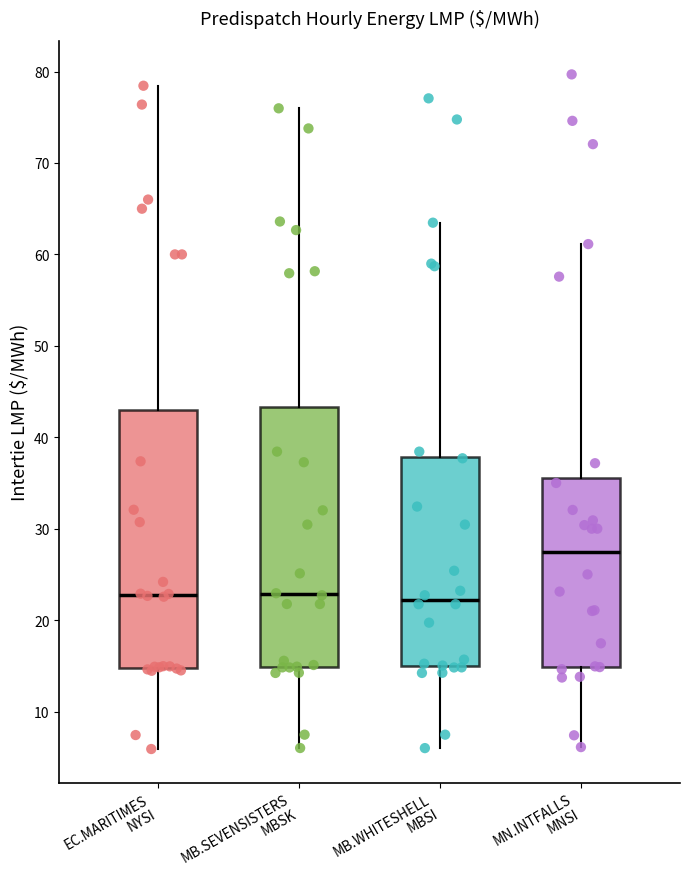

Which box's median line is the highest?

MN.INTFALLS MNSI